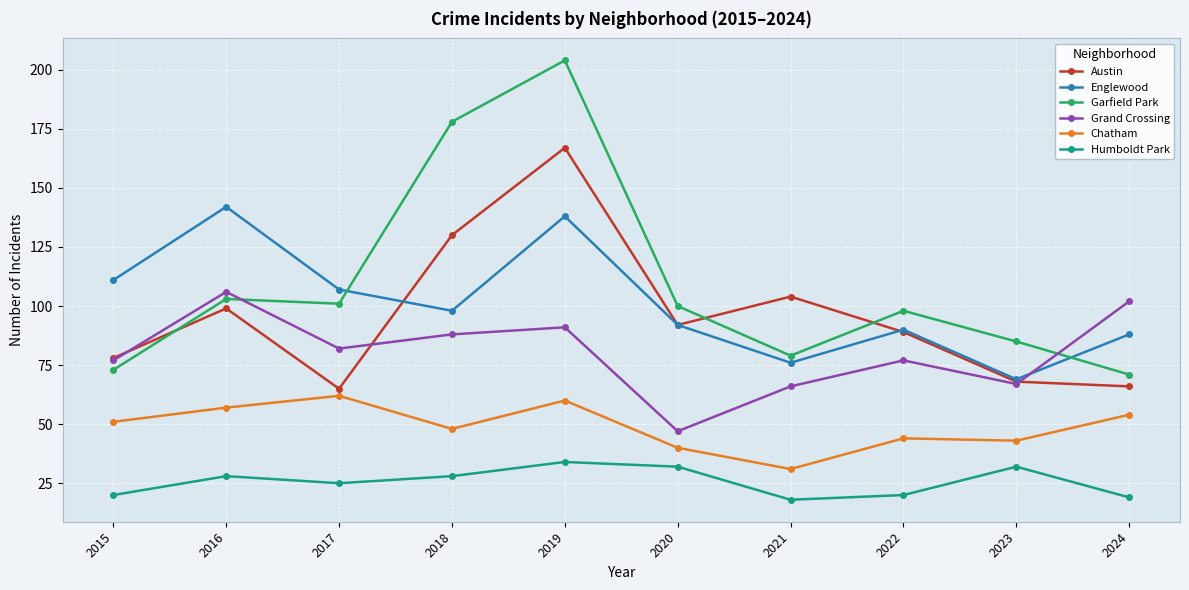

What is the minimum value shown in the chart?

18